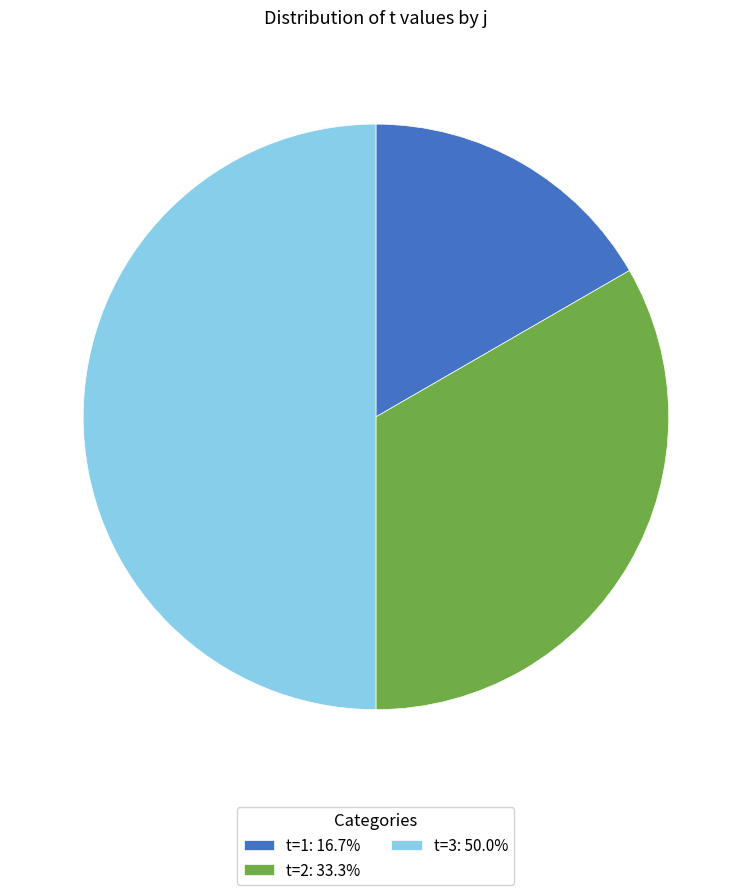

Is t=2: 33.3% the majority of the pie?

No